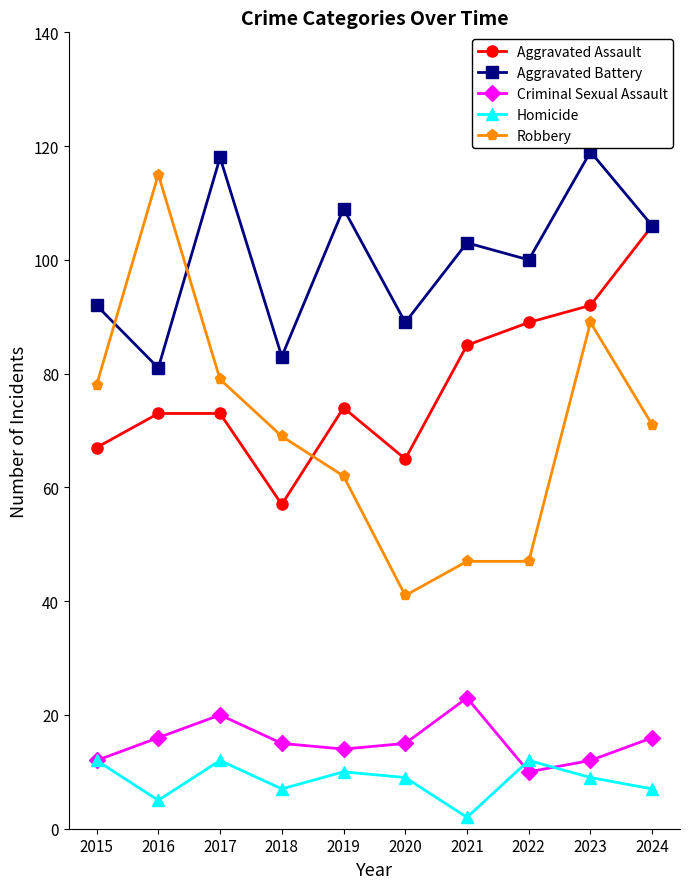

Which series has the largest total across all categories?

Aggravated Battery